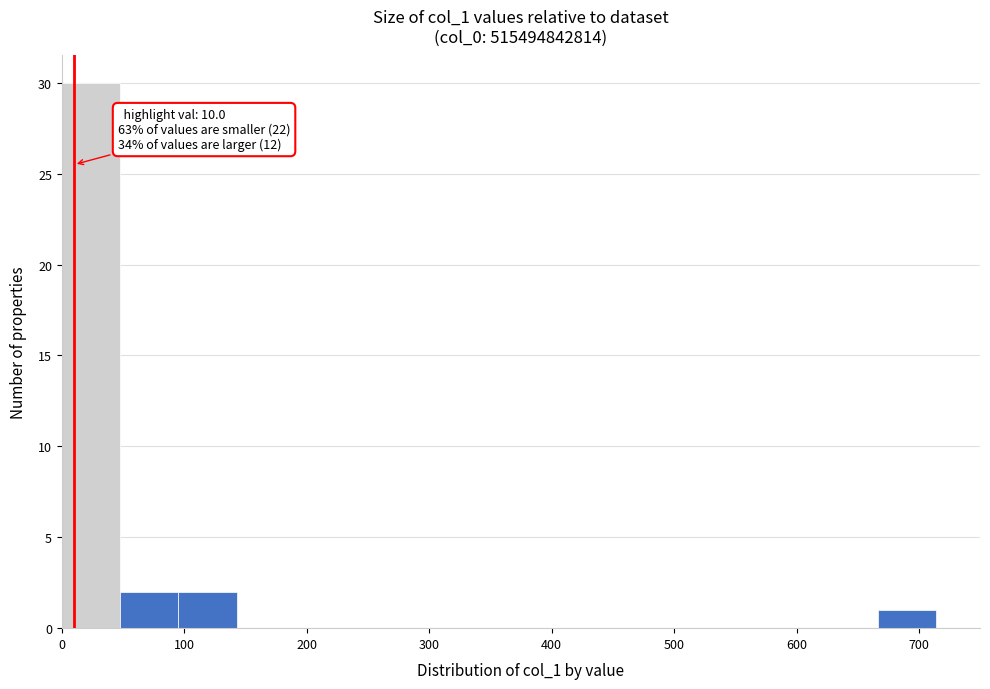

Over which range of the x-axis is the bar tallest?

0 to 50